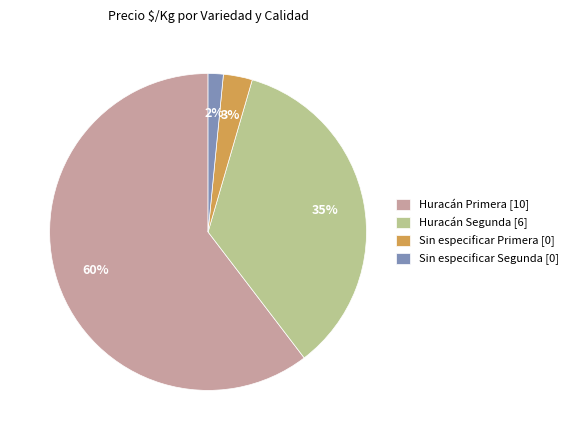

Approximately how many times larger is the value at Huracán Primera [10] compared to Huracán Segunda [6]?

1.7